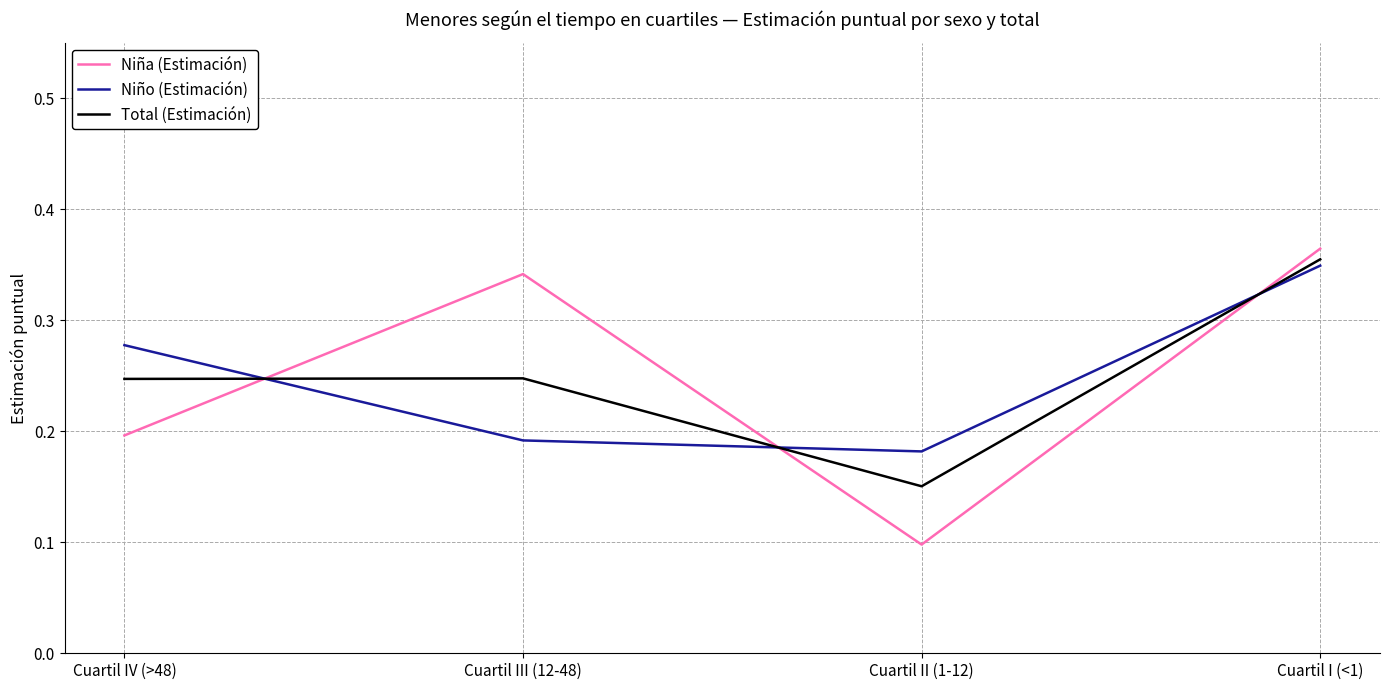

What position from the left is Cuartil II (1-12)?

3